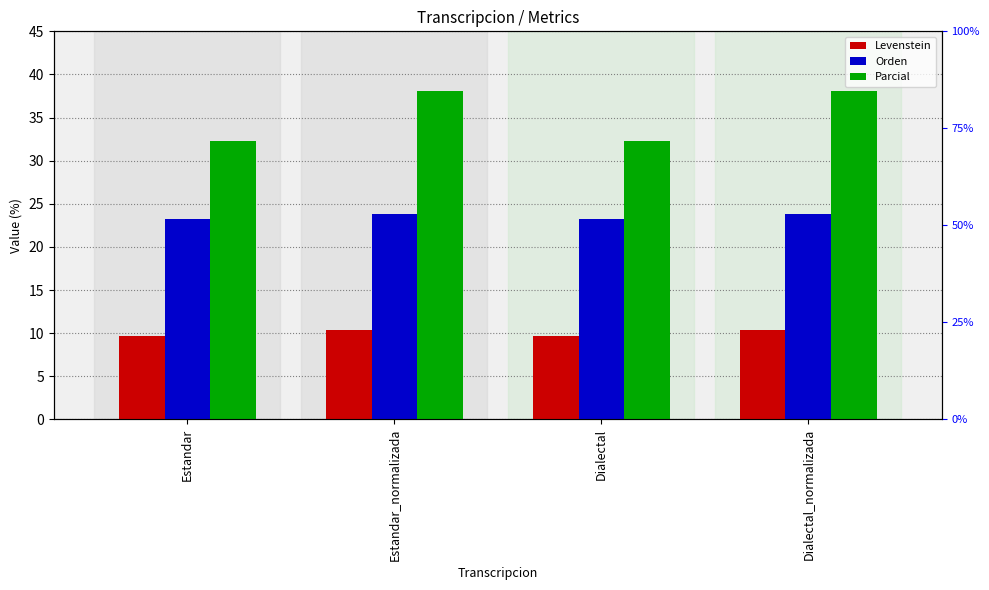

The Levenstein series shows 15.2 at Dialectal. True or false?

False